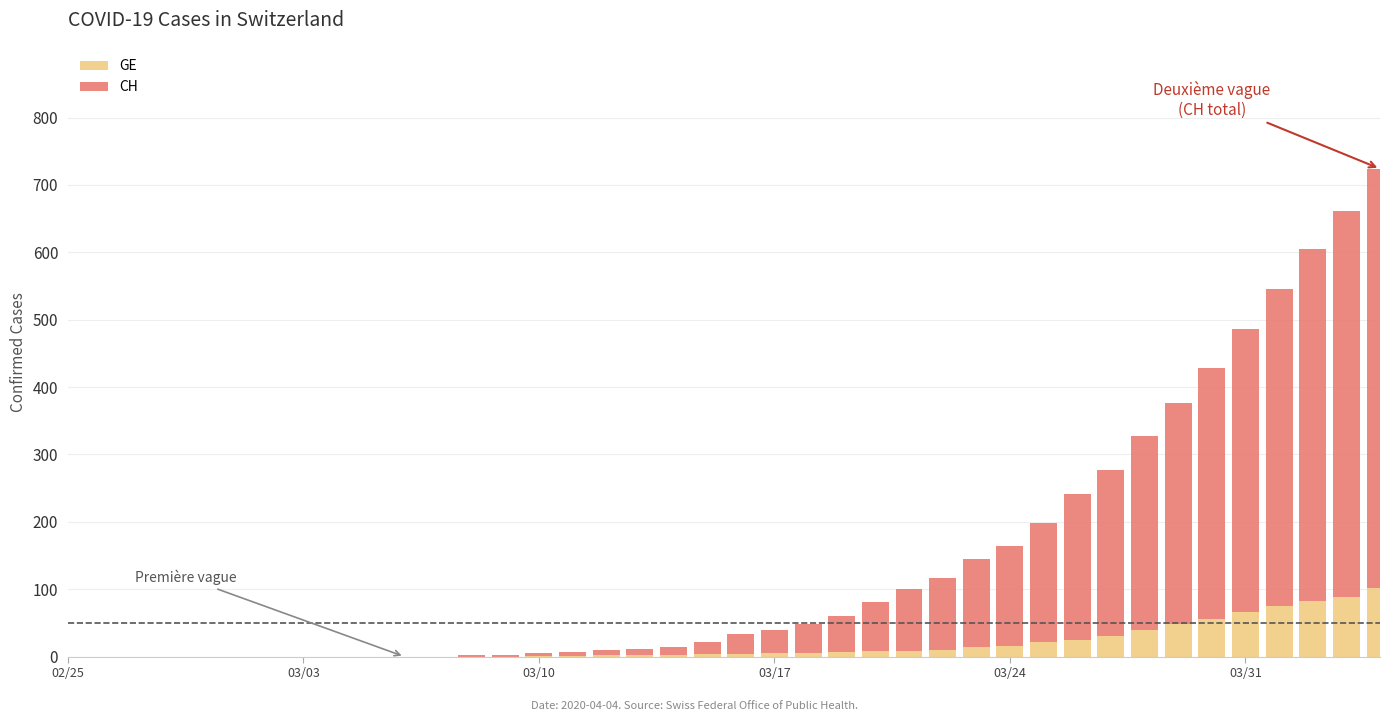

Does the chart contain stacked bars?

Yes